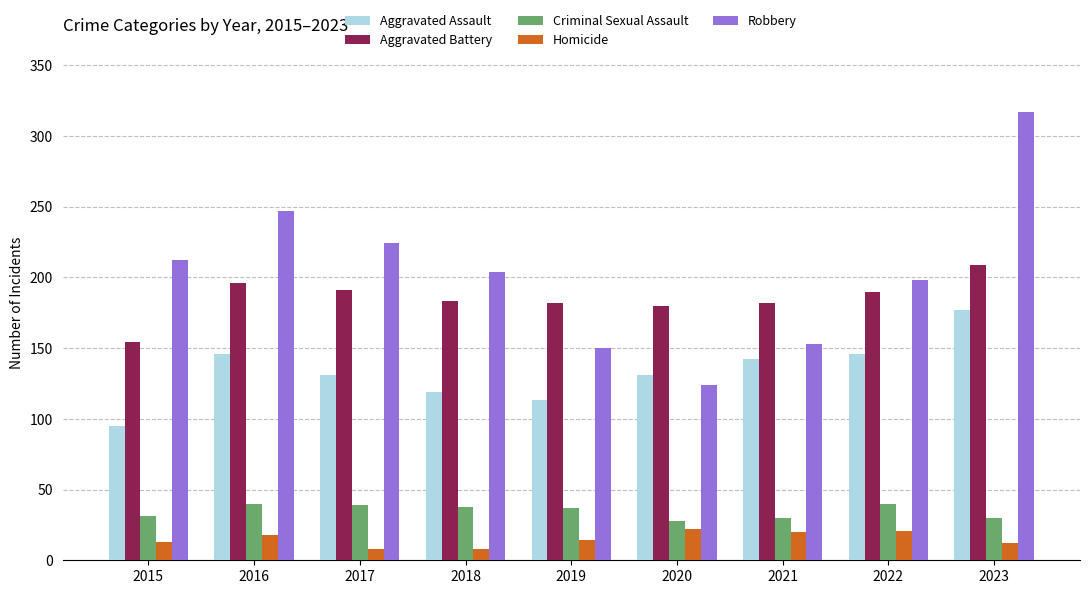

Which series has the largest total across all categories?

Robbery